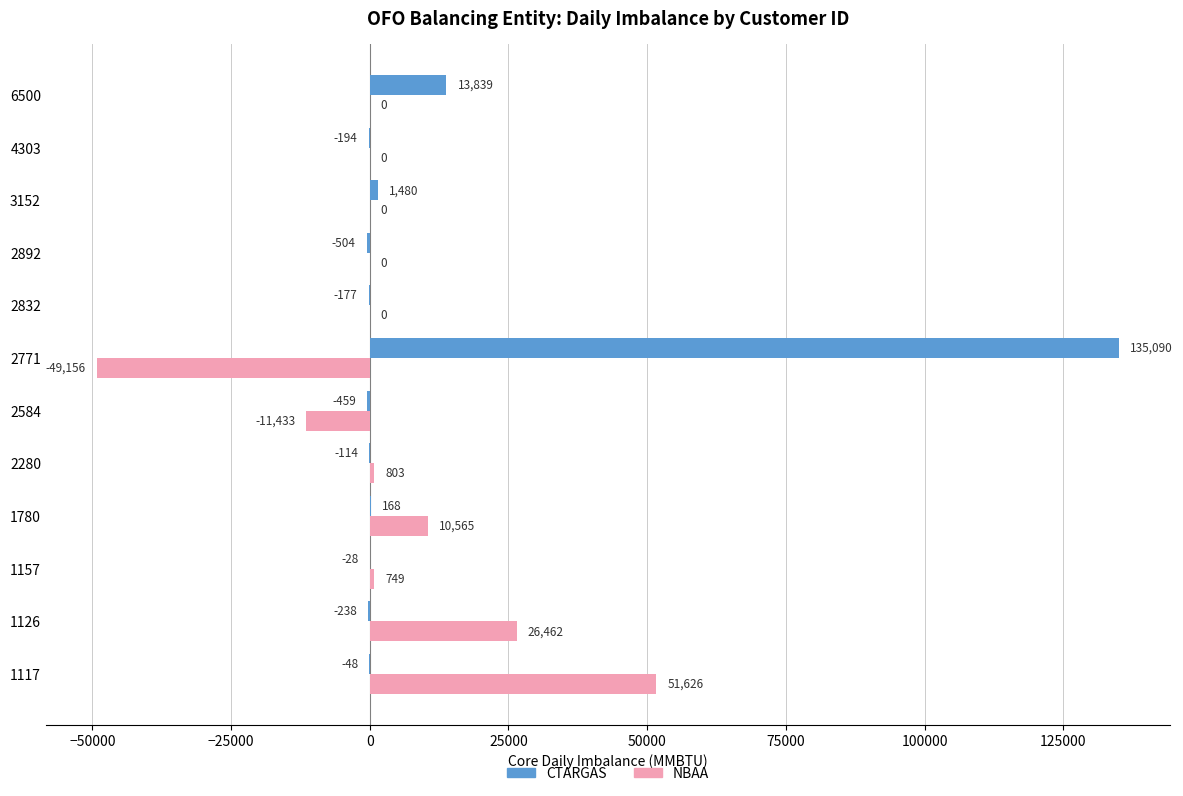

How many distinct data groups are displayed?

2